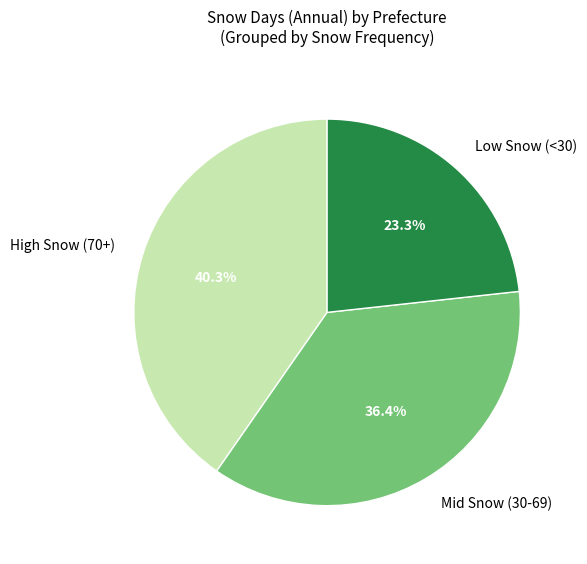

Is there any slice that represents more than half of the pie?

No